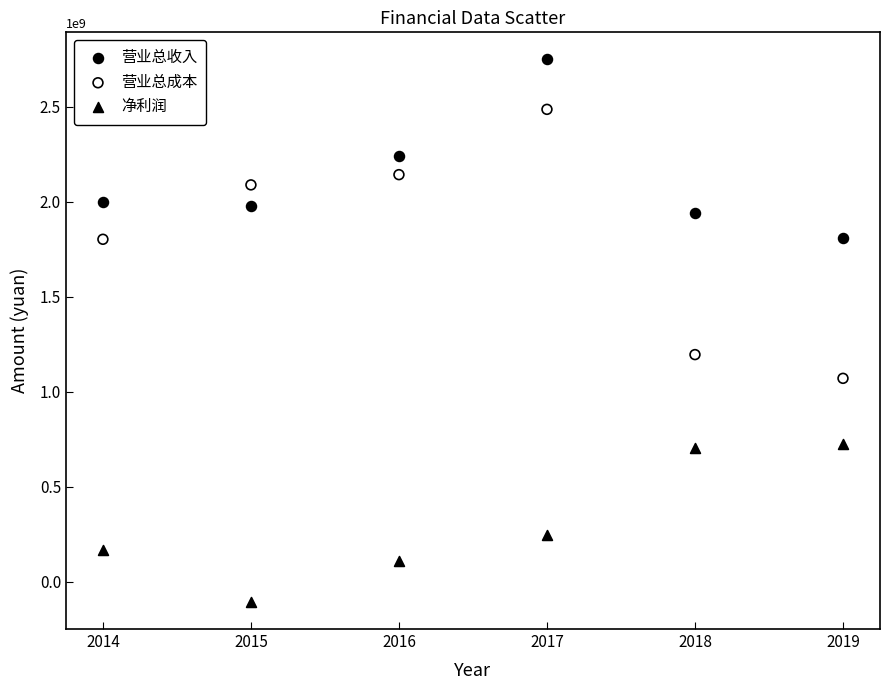

Which series reaches the maximum Y coordinate?

营业总收入